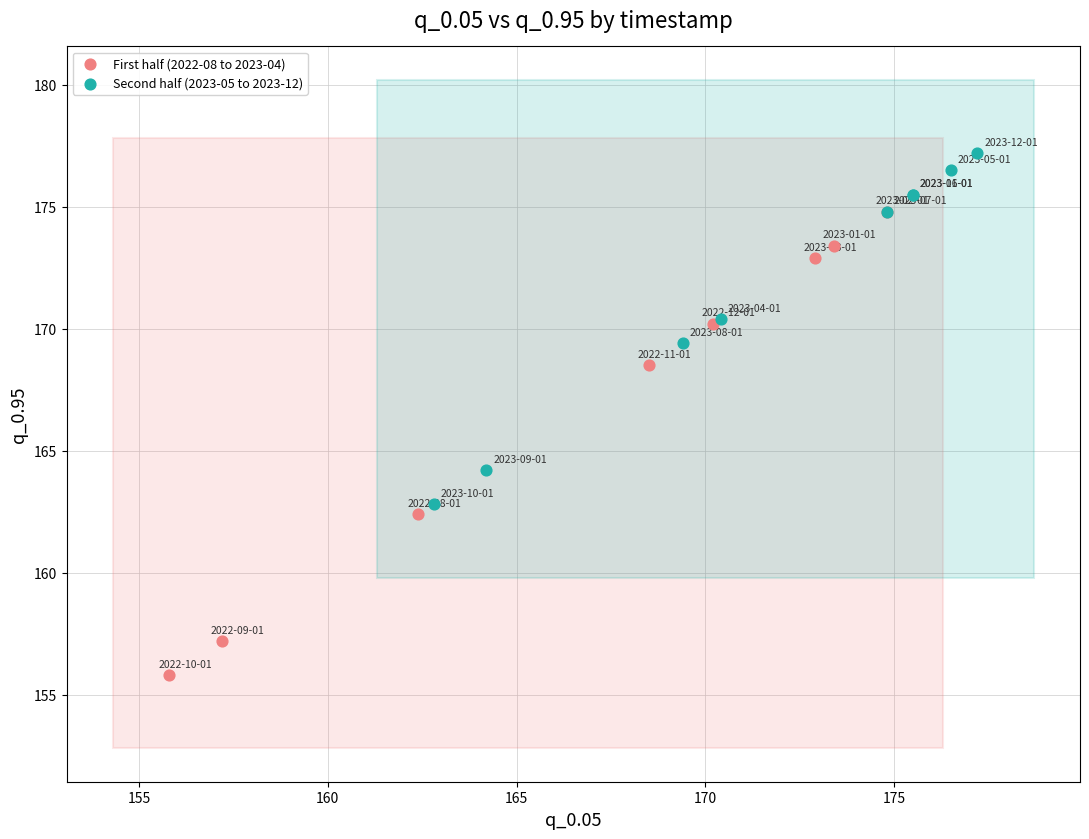

What are all the series names shown in the legend?

First half (2022-08 to 2023-04), Second half (2023-05 to 2023-12)